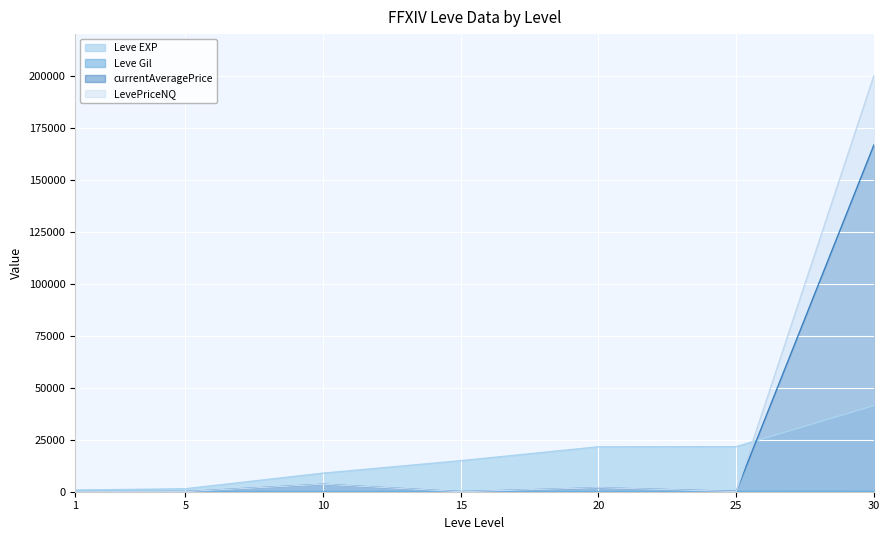

Between which two adjacent categories do Leve EXP and LevePriceNQ first intersect?

25 and 30